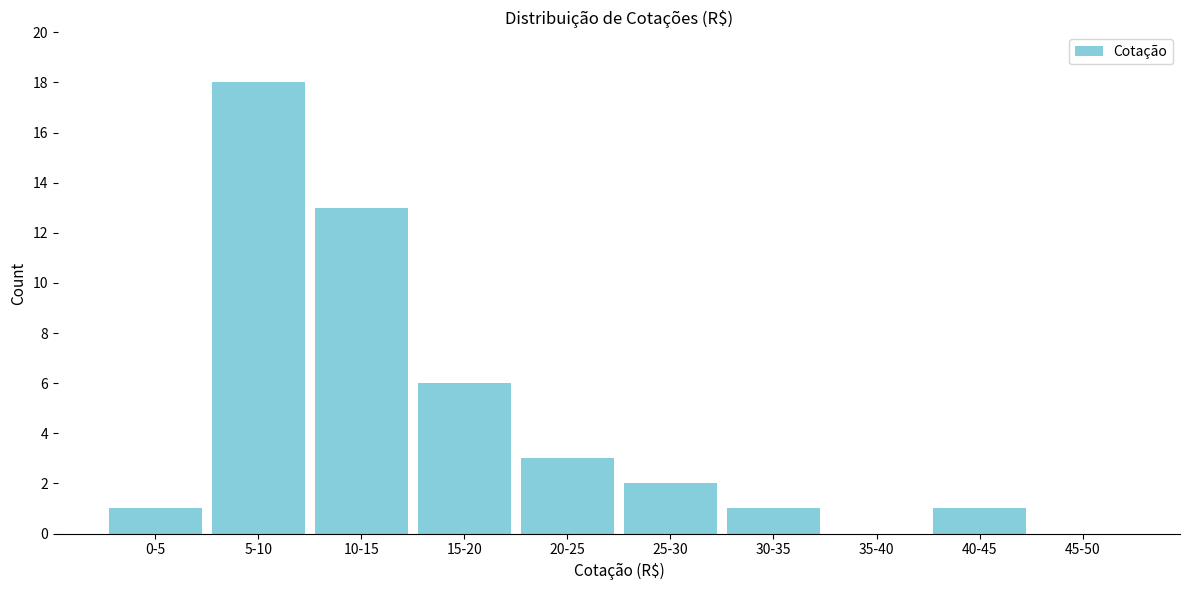

Reading right to left, what are all the values shown in this chart?

45-50=0	40-45=1	35-40=0	30-35=1	25-30=2	20-25=3	15-20=6	10-15=13	5-10=18	0-5=1